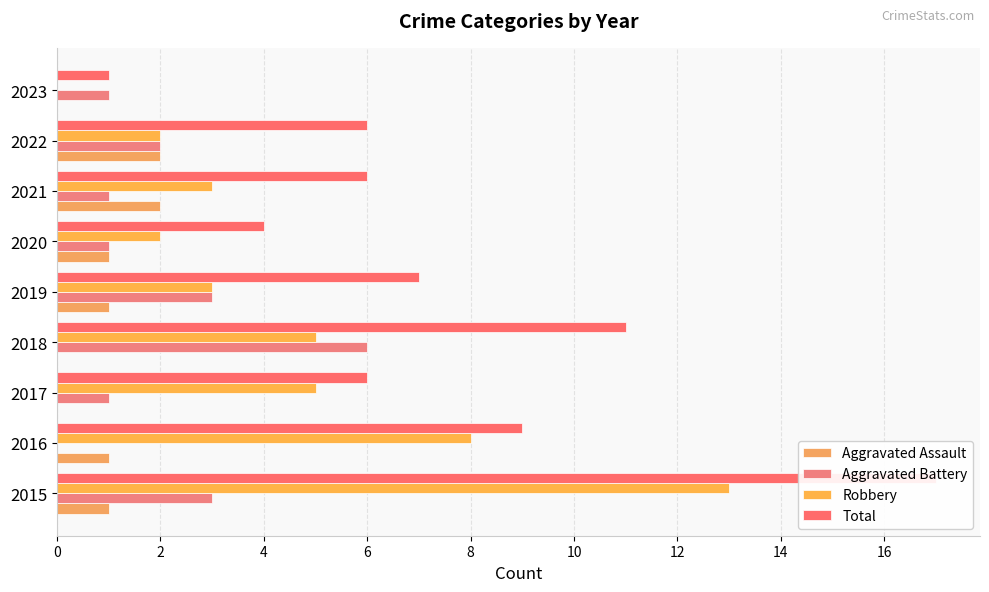

How many data points in Robbery are above 3?

4